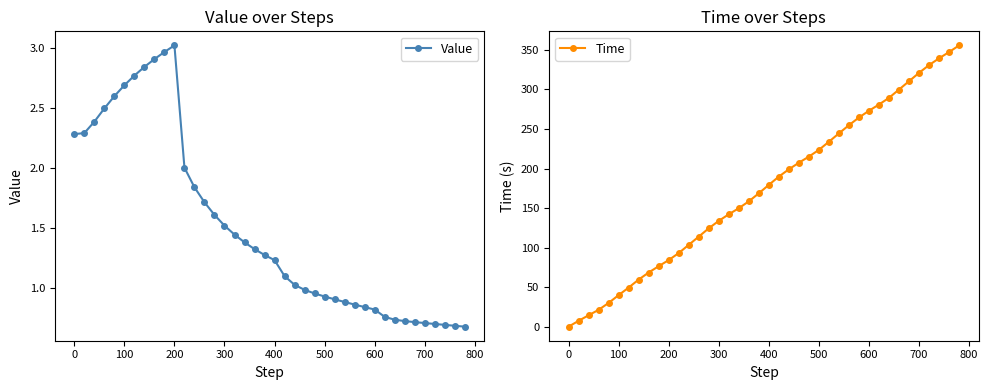

True or false: Value has a value of 0.7 at 700.

True